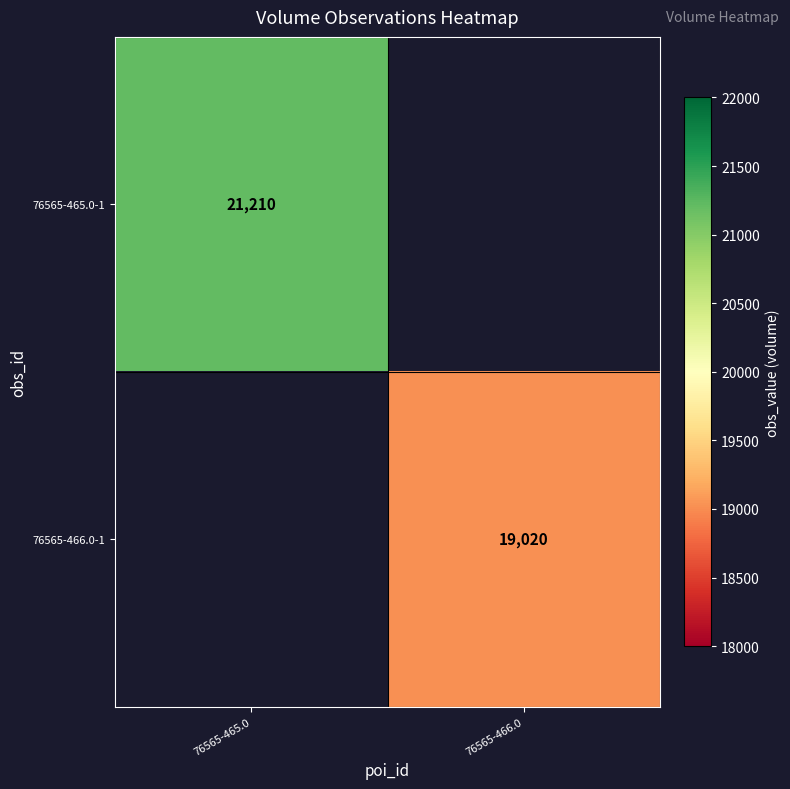

Is the value of 76565-465.0-1 at 76565-465.0 greater than the value of 76565-466.0-1 at 76565-466.0?

Yes